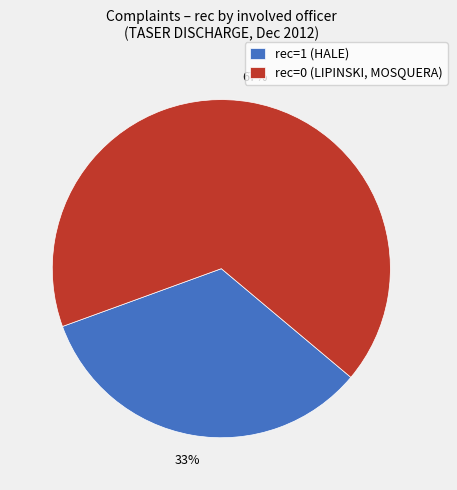

To the nearest percent, what is the combined percentage of rec=1 (HALE) and rec=0 (LIPINSKI, MOSQUERA)?

100%